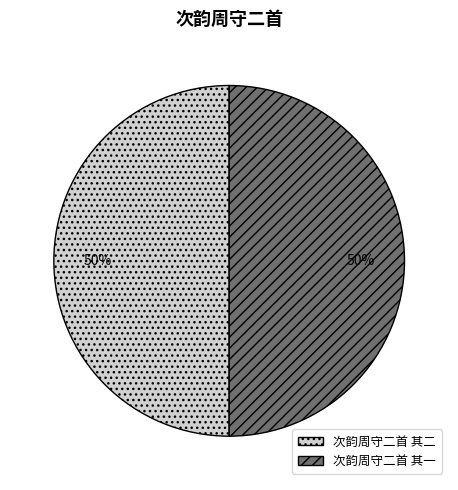

Is the sum of 次韵周守二首 其二 and 次韵周守二首 其一 greater than half?

Yes